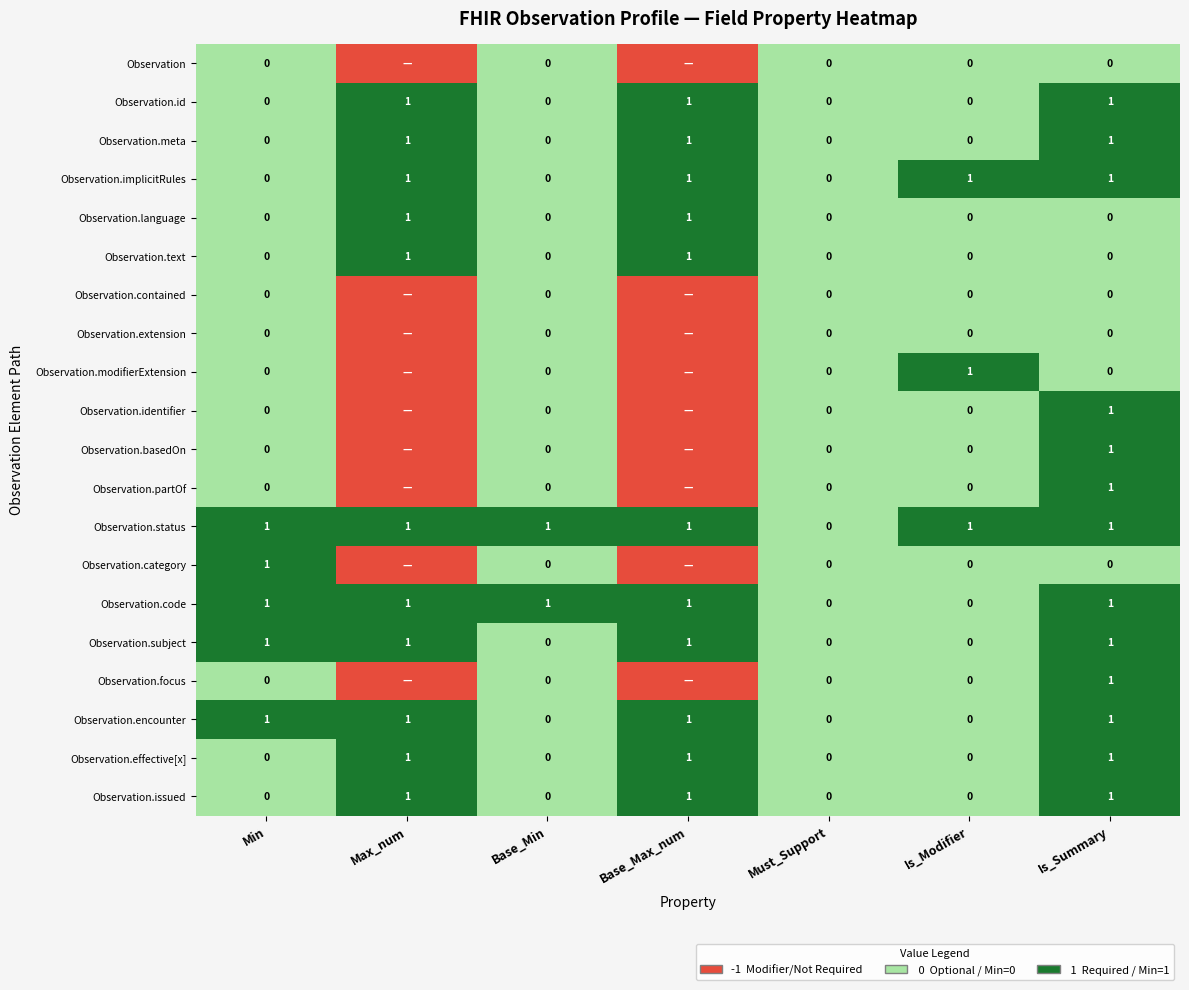

What is the minimum value shown in the chart?

-1